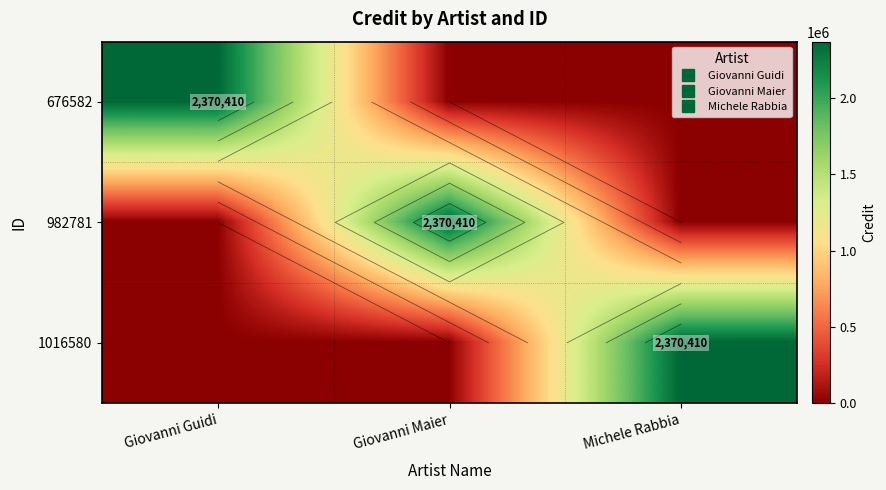

Is the value of 982781 at Giovanni Guidi greater than the value of 1016580 at Giovanni Guidi?

No